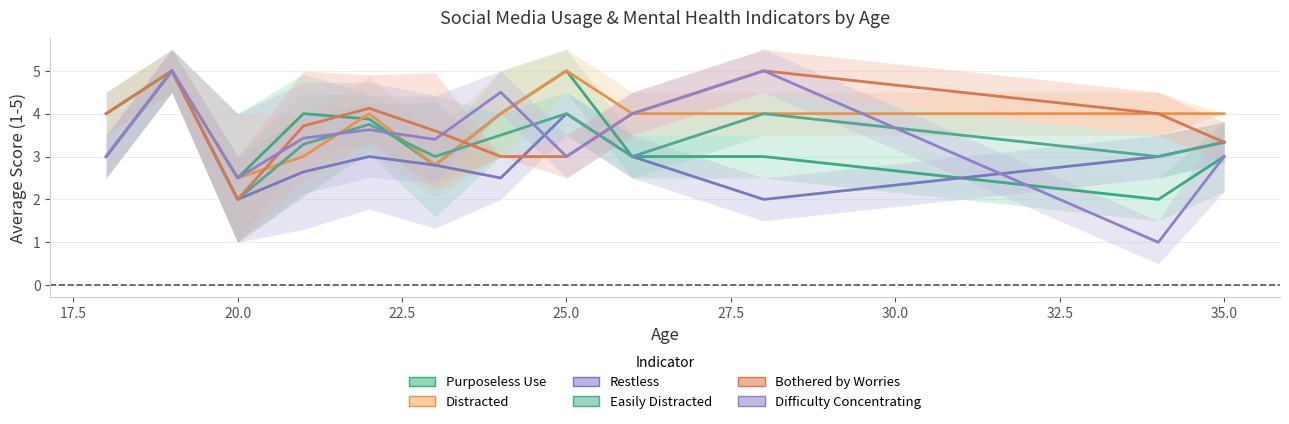

How many data points in Bothered by Worries are less than 4?

6